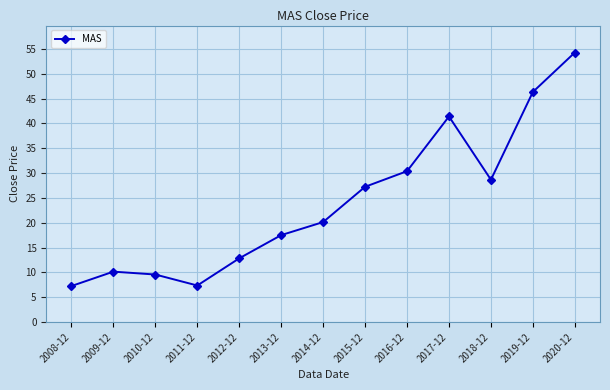

At which category does the chart reach its peak across all series?

2020-12